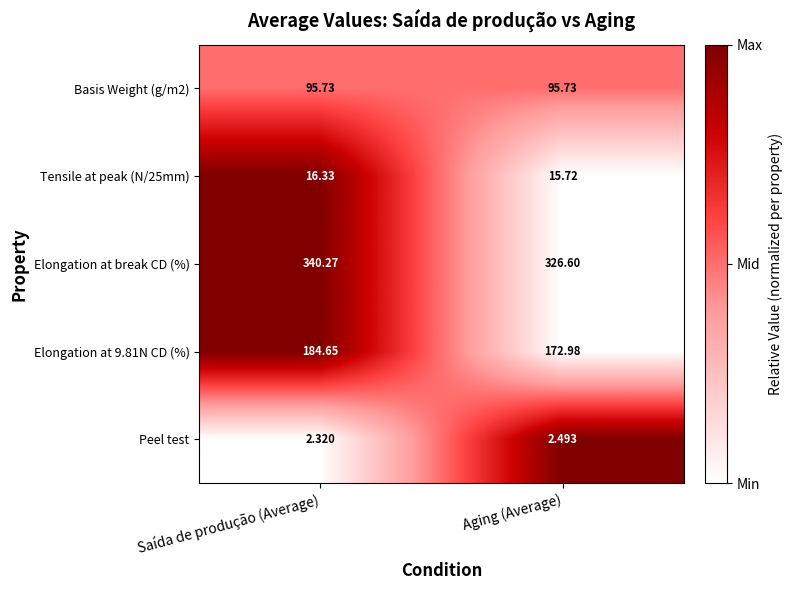

List the labels in order of Elongation at 9.81N CD (%) value, largest first.

Saída de produção (Average), Aging (Average)